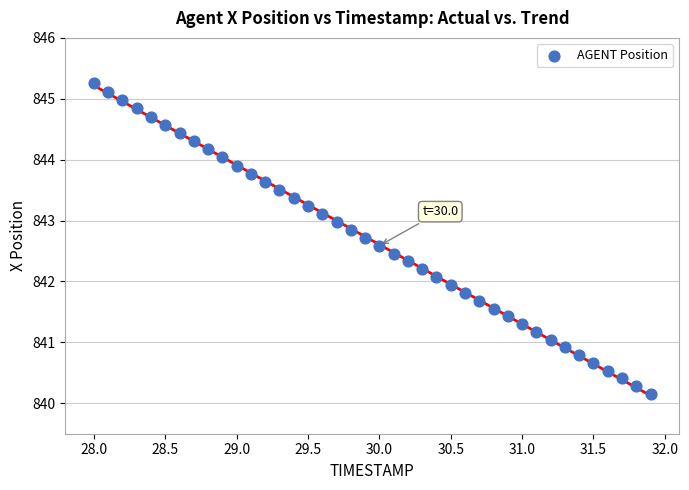

What is the range of X values (max minus min)?

3.9